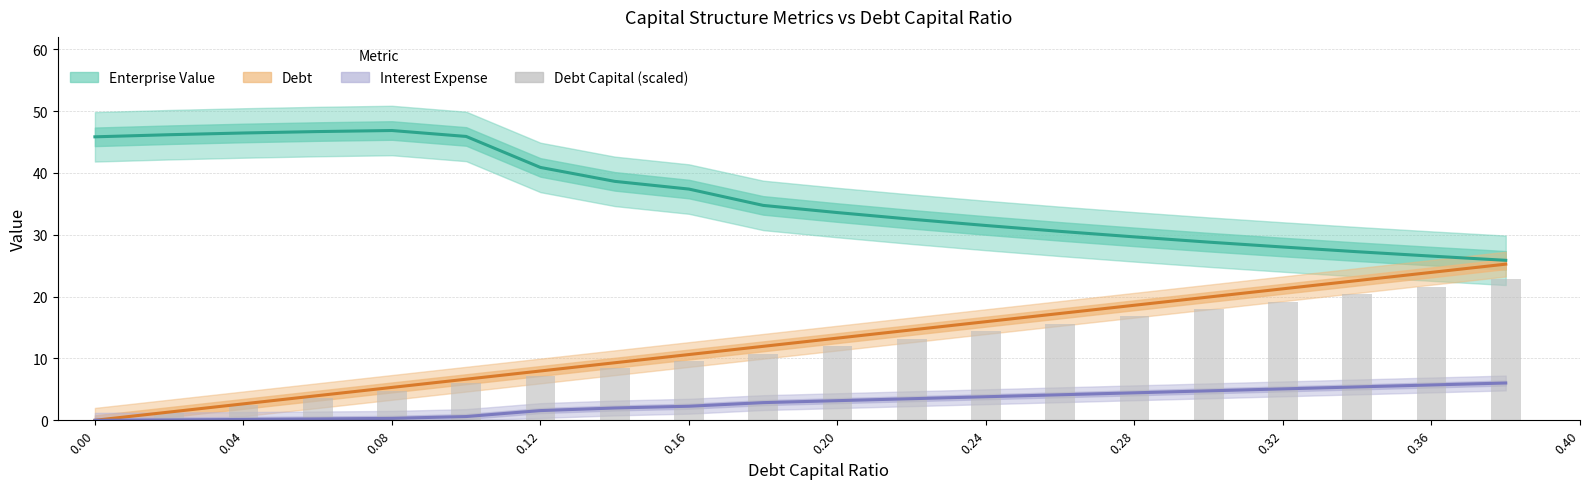

Reading right to left, list all the values displayed in this chart.

Enterprise Value: 25.9	26.6	27.3	28.0	28.8	29.7	30.6	31.5	32.5	33.6	34.8	37.4	38.6	40.9	45.9	46.9	46.7	46.5	46.2	45.8
Debt: 25.3	23.9	22.6	21.3	19.9	18.6	17.3	15.9	14.6	13.3	12.0	10.6	9.3	8.0	6.6	5.3	4.0	2.7	1.3	0.0
Interest Expense: 6.0	5.7	5.4	5.1	4.8	4.4	4.1	3.8	3.5	3.2	2.9	2.3	2.0	1.6	0.6	0.3	0.2	0.1	0.1	0.0
Debt Capital (scaled): 22.8	21.6	20.4	19.2	18.0	16.8	15.6	14.4	13.2	12.0	10.8	9.6	8.4	7.2	6.0	4.8	3.6	2.4	1.2	0.0